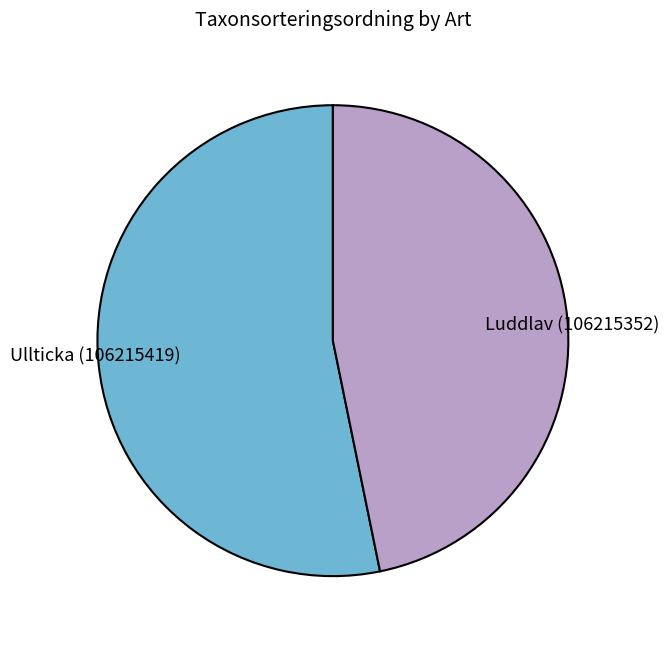

The Ullticka (106215419) slice represents 63% of the pie. True or false?

False